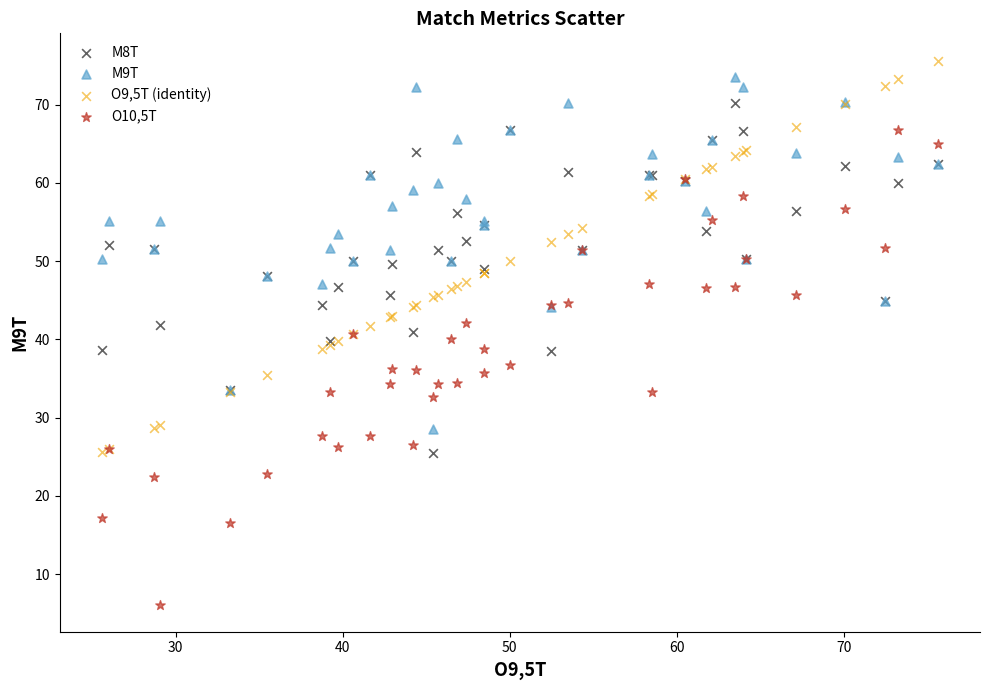

Which series reaches the maximum Y coordinate?

O9,5T (identity)